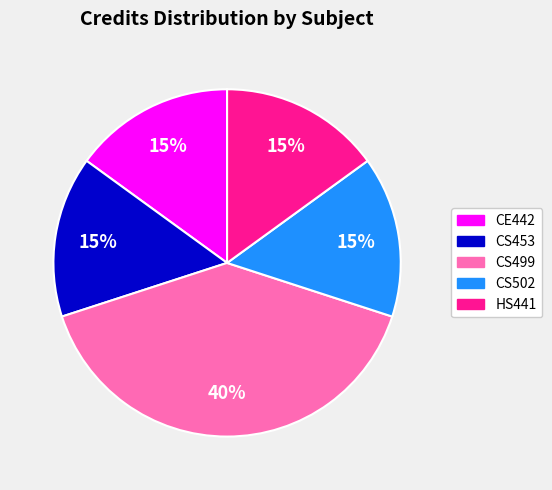

How many segments does this pie chart have?

5